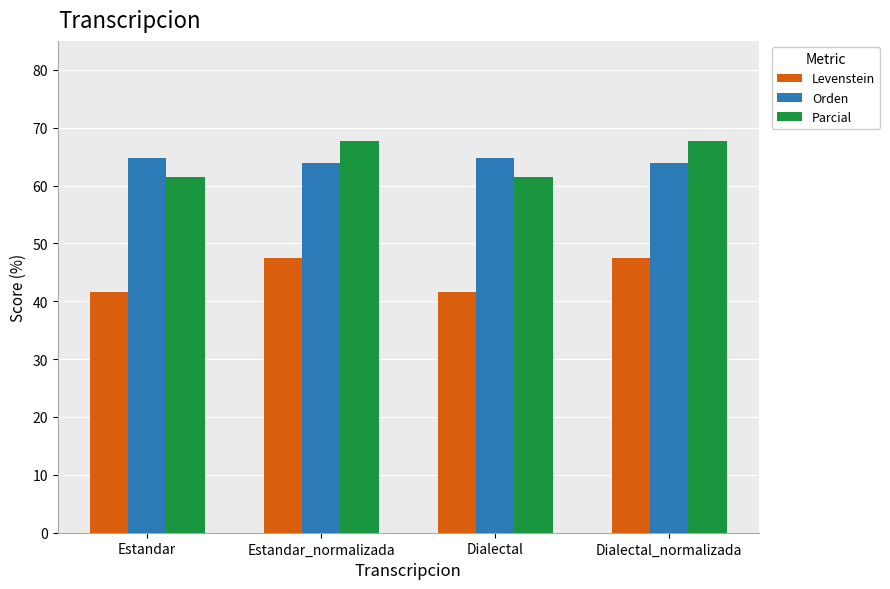

What is the sum of the Parcial values at Estandar_normalizada and Estandar?

129.2